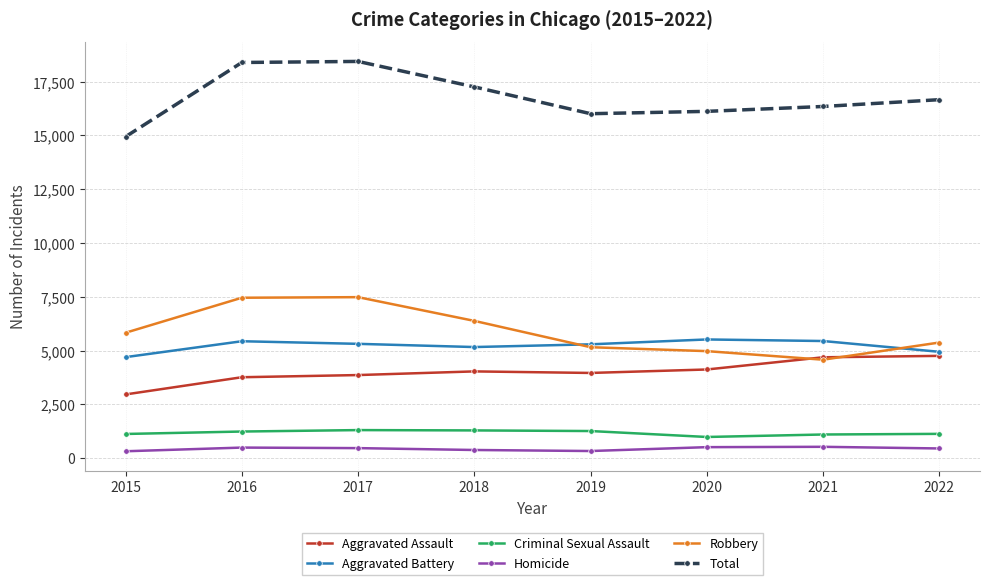

How many values in the Total series are below 16665?

4